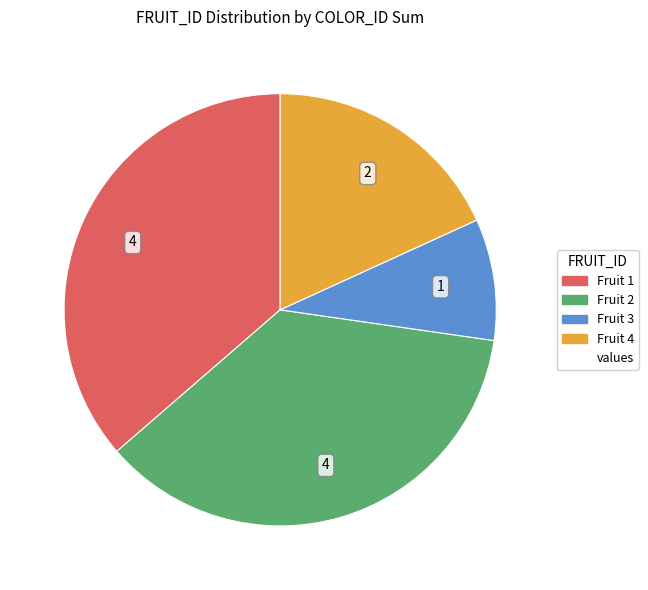

Does any single category account for the majority?

No